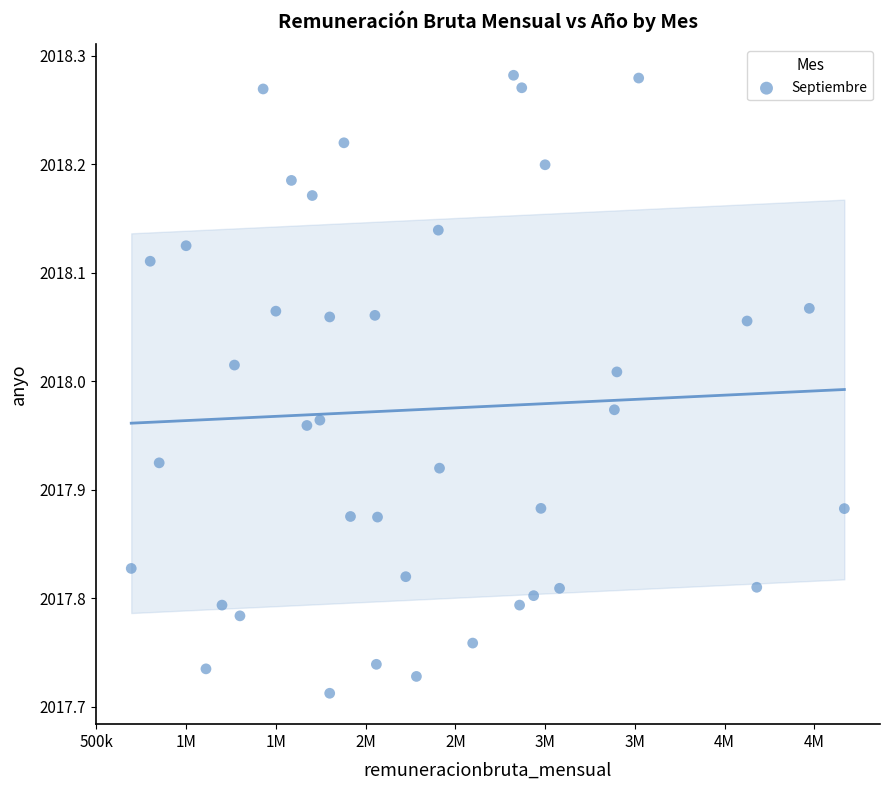

What is the range of Y values (max minus min)?

0.6